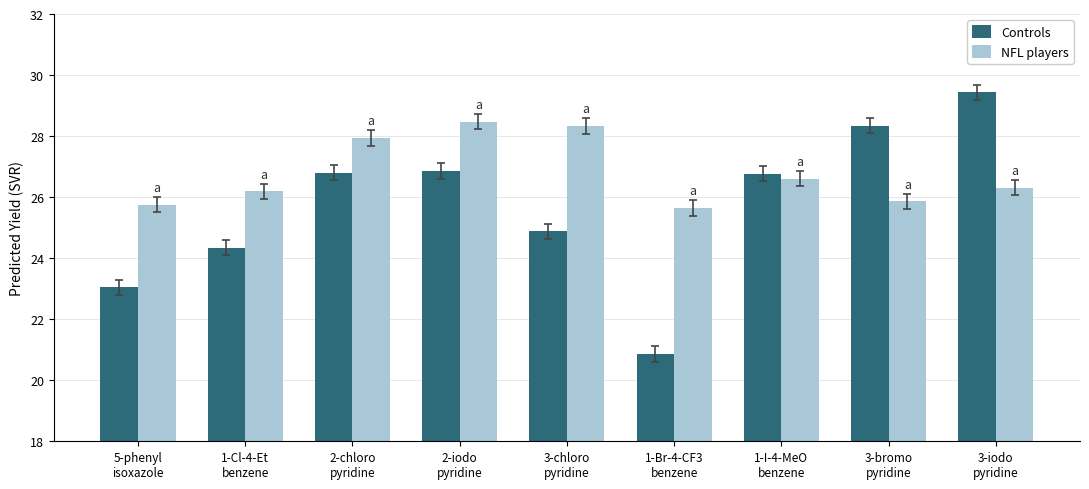

What is the label of the 7th bar from the right?

2-chloro
pyridine